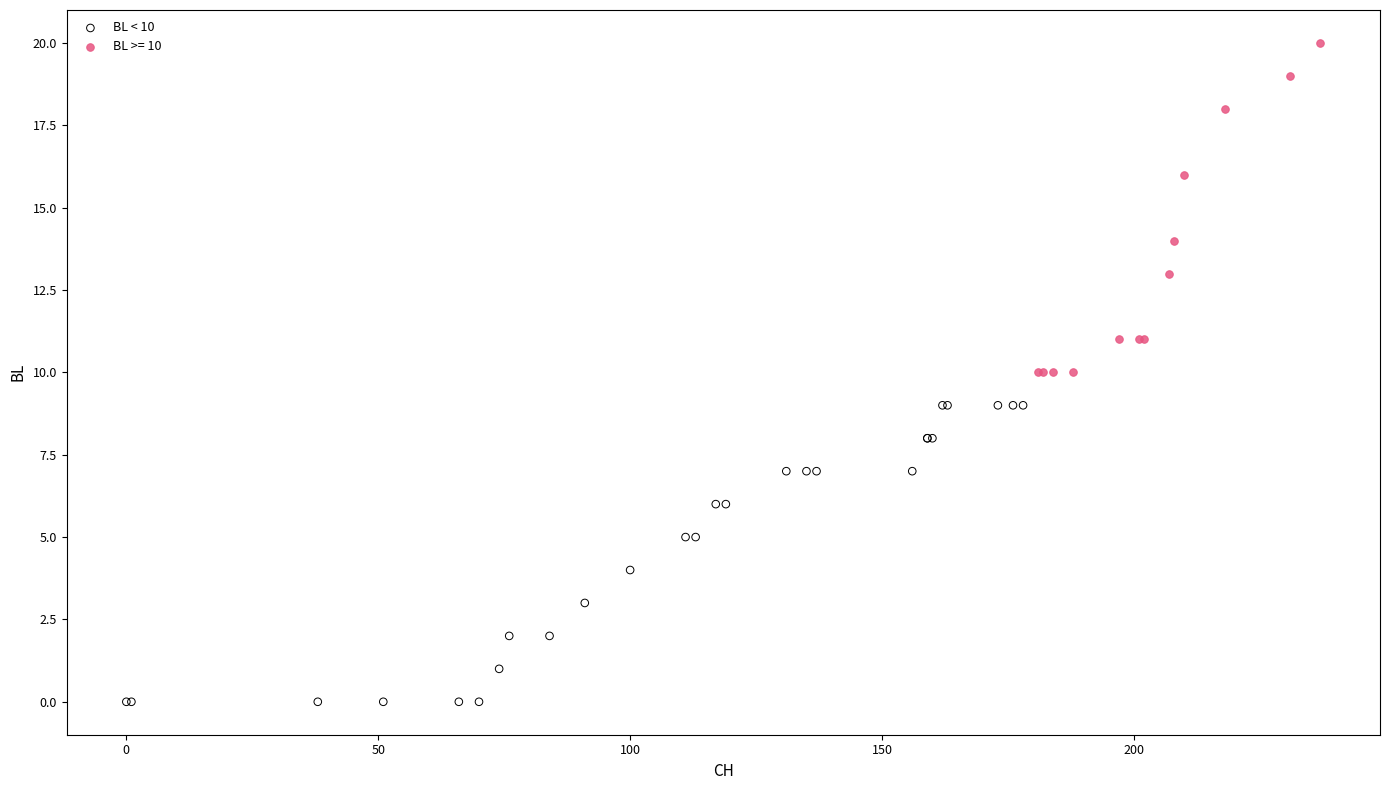

Which series reaches the maximum Y coordinate?

BL >= 10